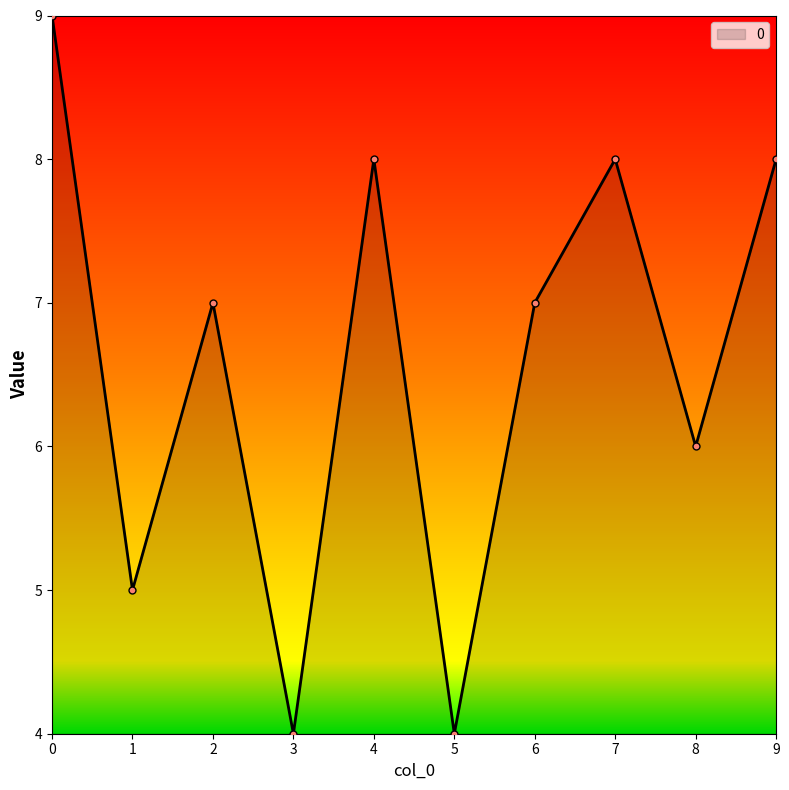

At which label is the value closest to 6?

8